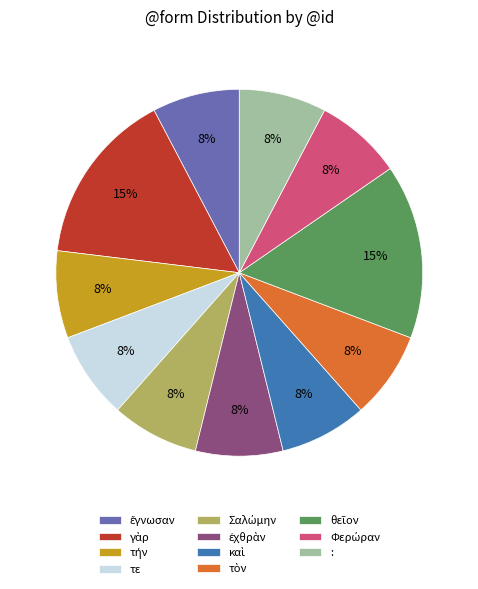

To the nearest percent, what percentage of the pie is :?

8%